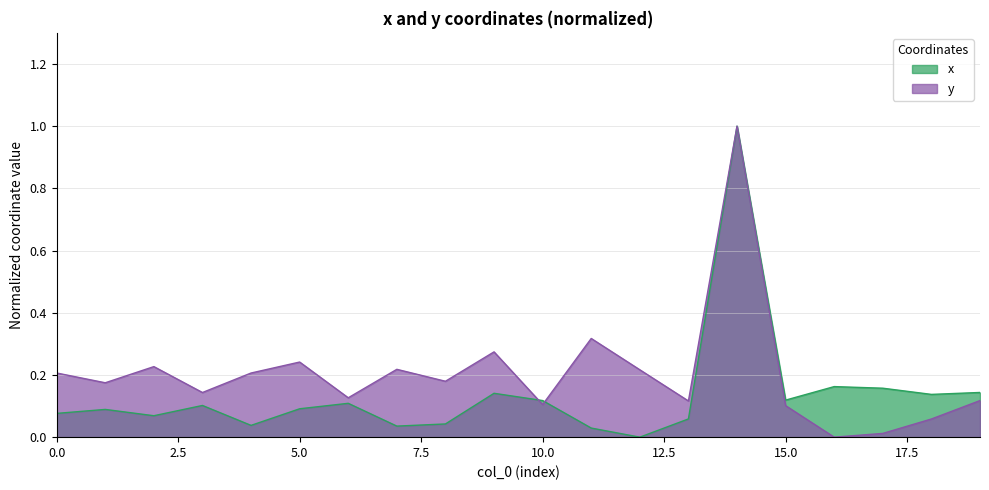

What is the difference between the x values at 14 and 19?

0.9